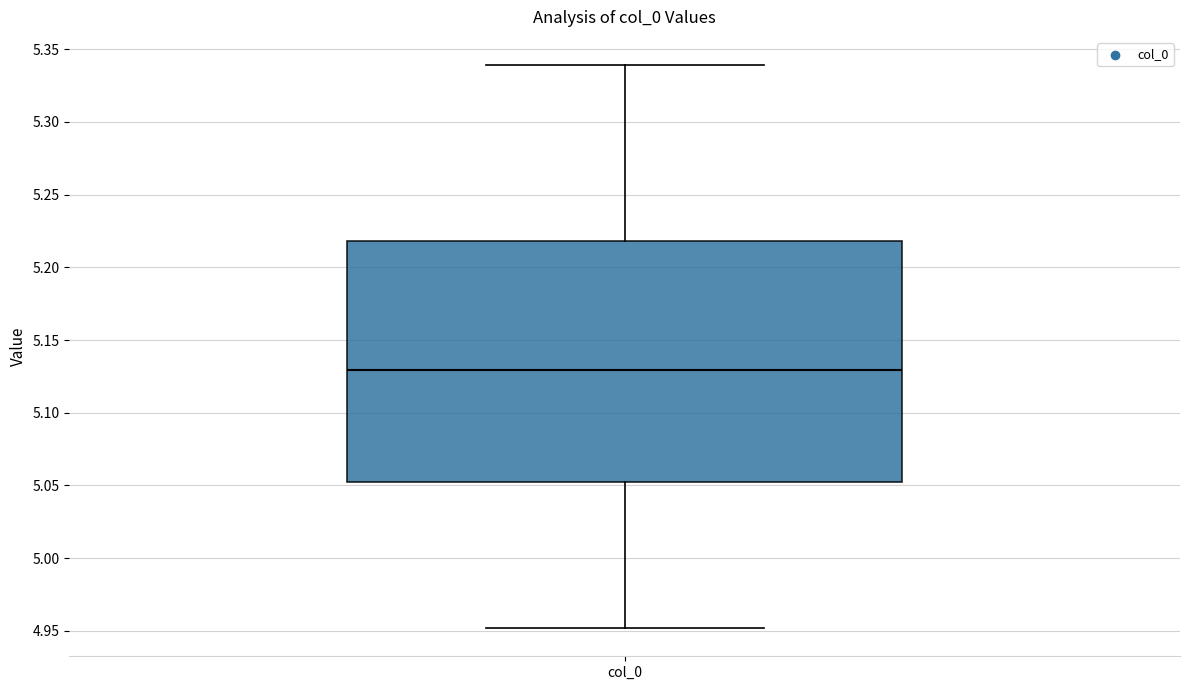

Where is the upper edge of the box for col_0 on the y-axis? The values are not printed on the chart, so give them approximately, as read against the axis.

5.22